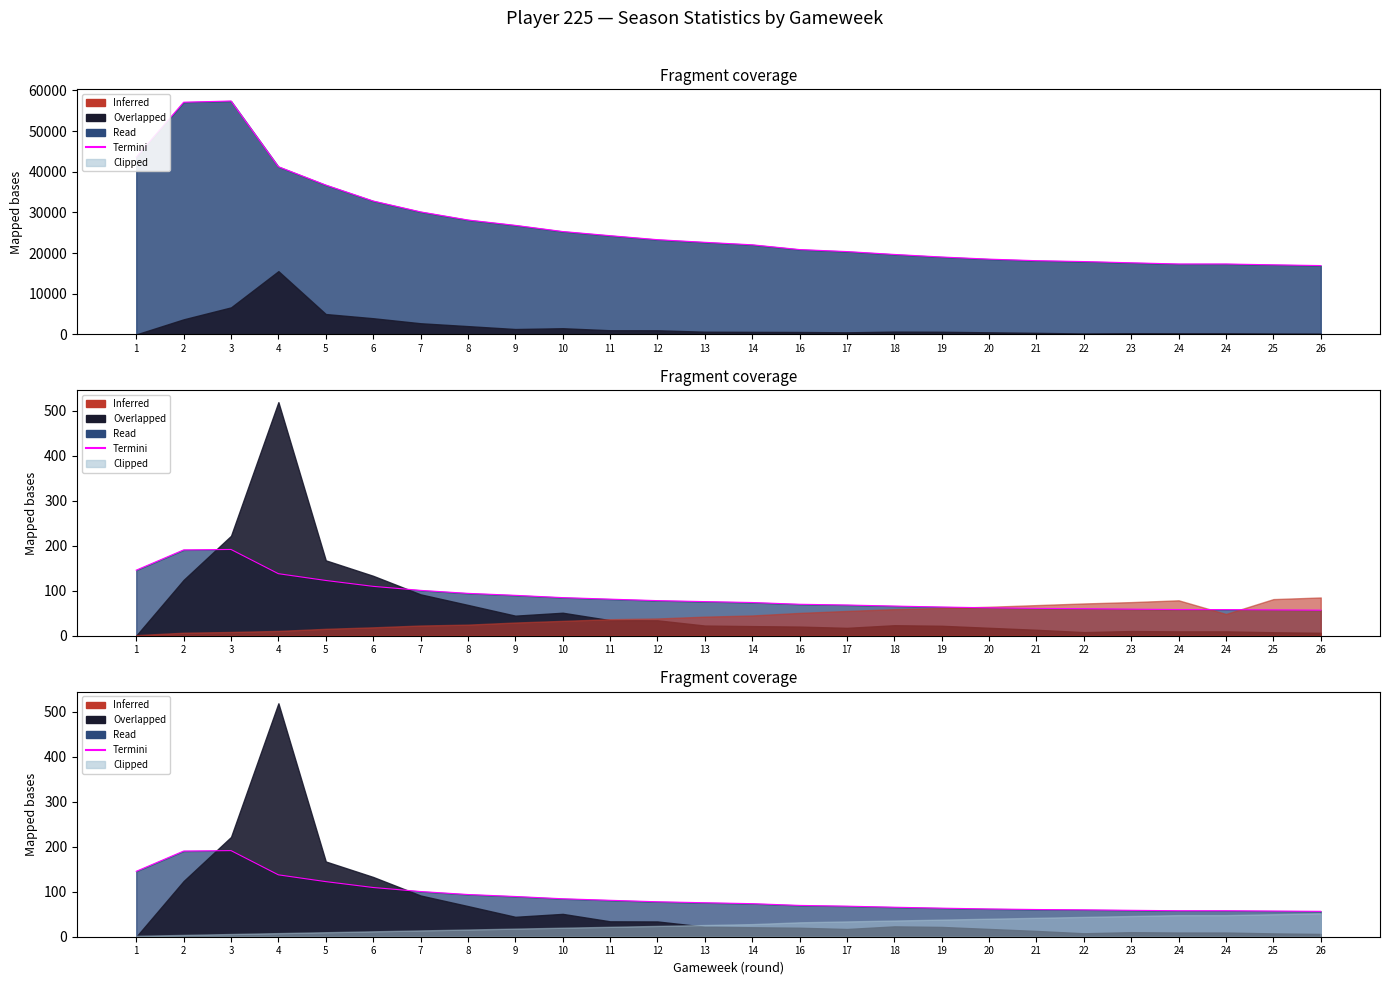

Reading left to right, list all the values displayed in this chart.

selected: 1=43592	2=57099	3=57395	4=41242	5=36730	6=32807	7=30132	8=28139	9=26821	10=25305	11=24284	12=23301	13=22650	14=22038	16=20869	17=20374	18=19667	19=19038	20=18513	21=18135	22=17919	23=17612	24=17320	24=17320	25=17115	26=16931
transfers_out: 1=0	2=3712	3=6648	4=15557	5=5013	6=3982	7=2747	8=2042	9=1327	10=1522	11=1026	12=1017	13=668	14=631	16=599	17=515	18=690	19=653	20=518	21=386	22=230	23=303	24=279	24=279	25=222	26=186
fixture: 1=3	2=19	3=24	4=31	5=45	6=55	7=67	8=73	9=87	10=98	11=109	12=114	13=126	14=134	16=151	17=164	18=176	19=184	20=192	21=203	22=214	23=223	24=235	24=144	25=243	26=254
round: 1=1	2=2	3=3	4=4	5=5	6=6	7=7	8=8	9=9	10=10	11=11	12=12	13=13	14=14	16=16	17=17	18=18	19=19	20=20	21=21	22=22	23=23	24=24	24=24	25=25	26=26